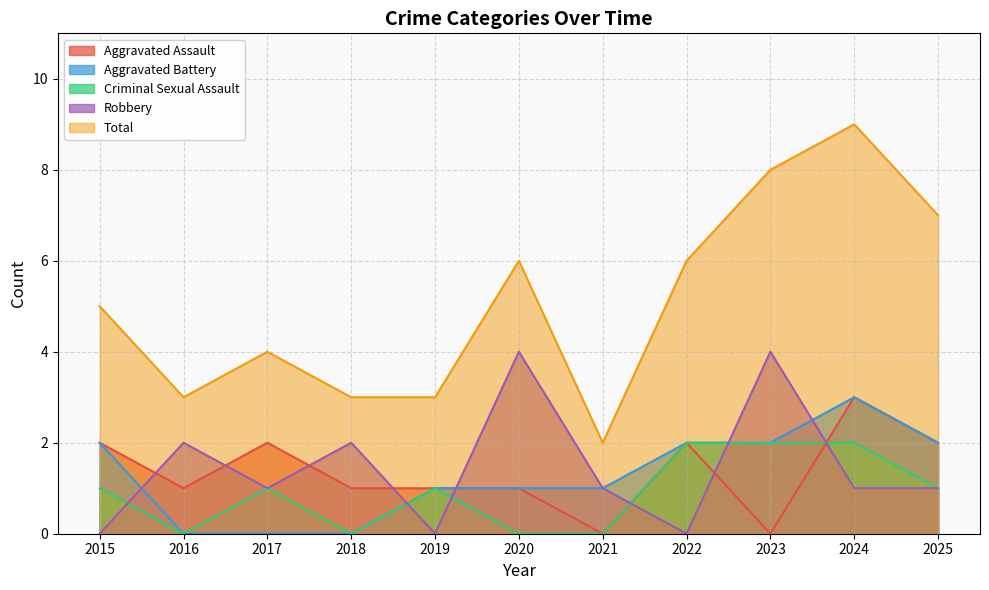

Which series has the largest total across all categories?

Total